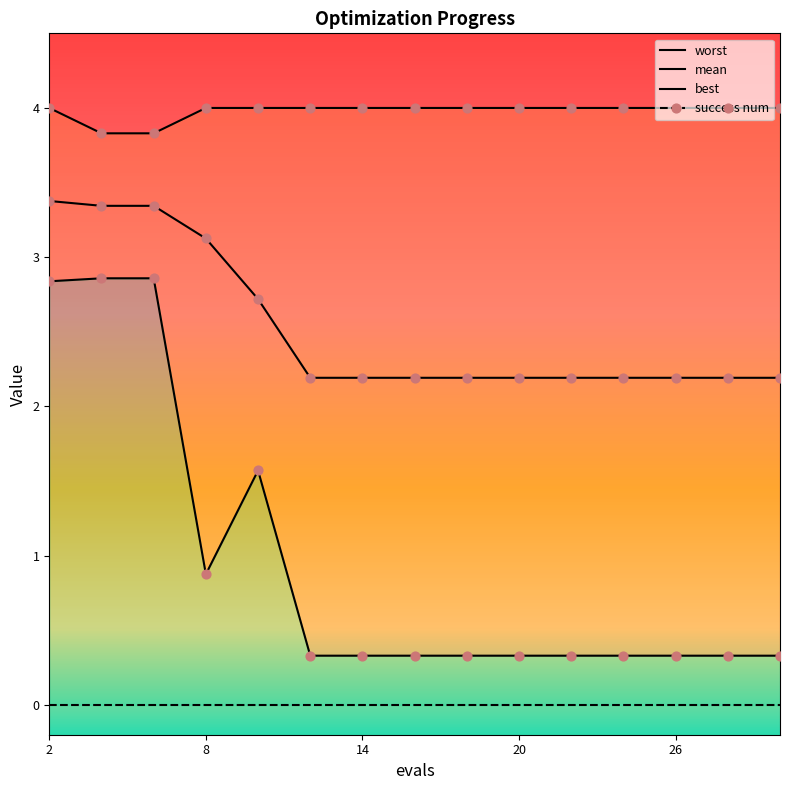

What is the total value across all series at 2?

10.2